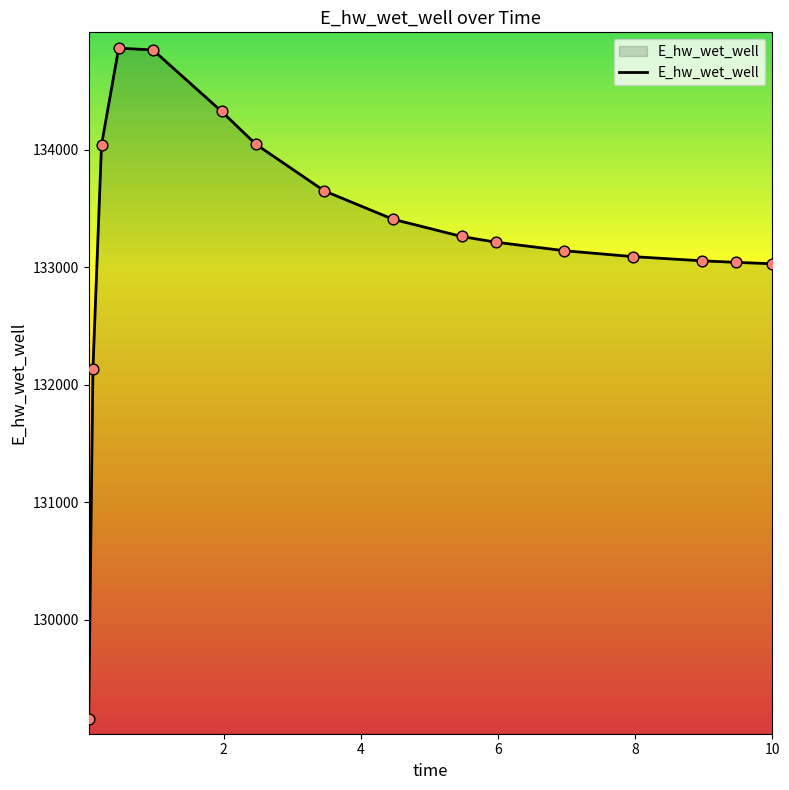

What is the difference between the maximum and minimum values?

5705.3